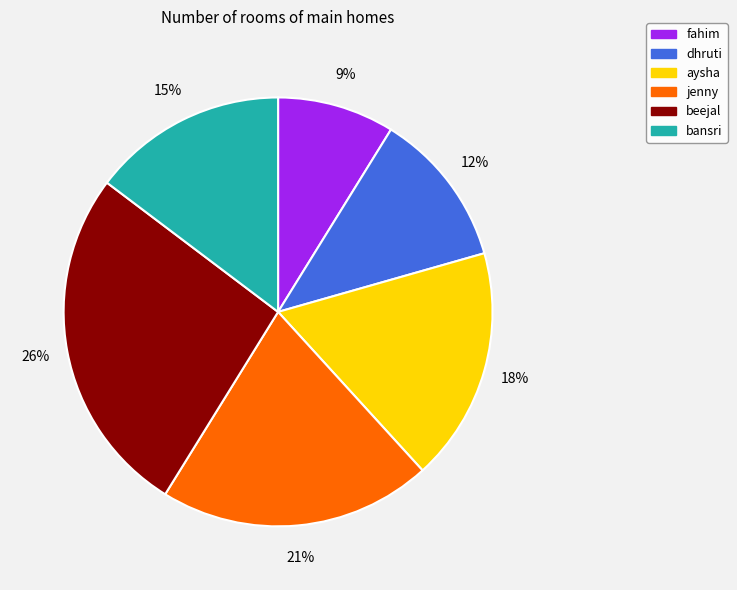

To the nearest percent, what percentage of the pie is bansri?

15%